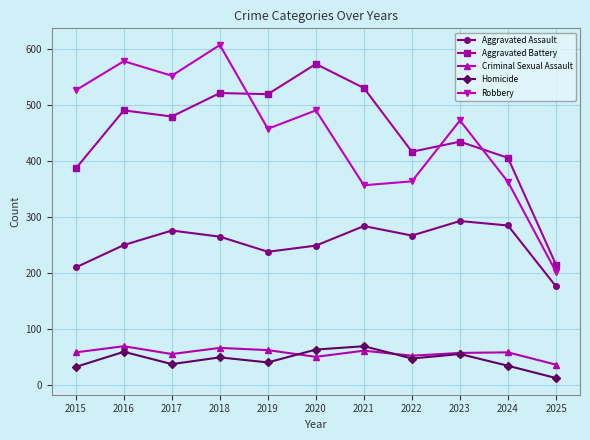

The Robbery series shows 527 at 2015. True or false?

True